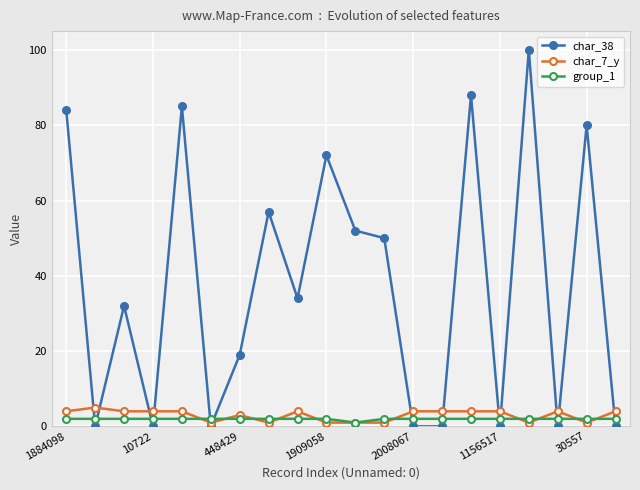

How many times do group_1 and char_38 cross each other?

13